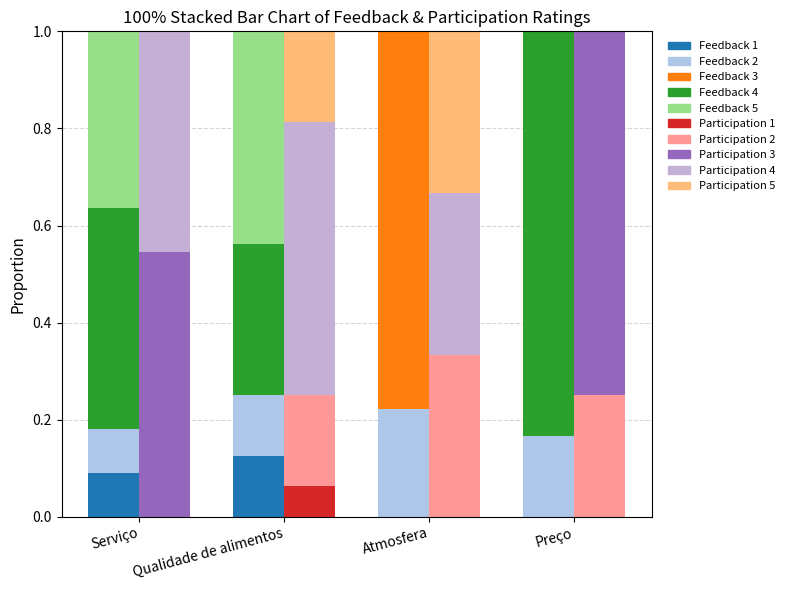

What is the label of the 3rd bar from the left?

Atmosfera